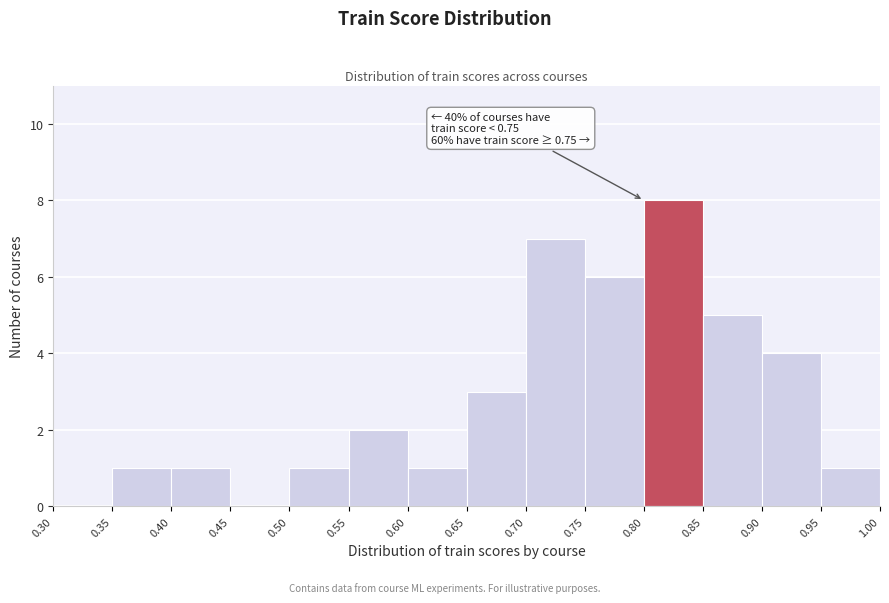

Which range on the x-axis has the tallest bar?

0.80 to 0.85